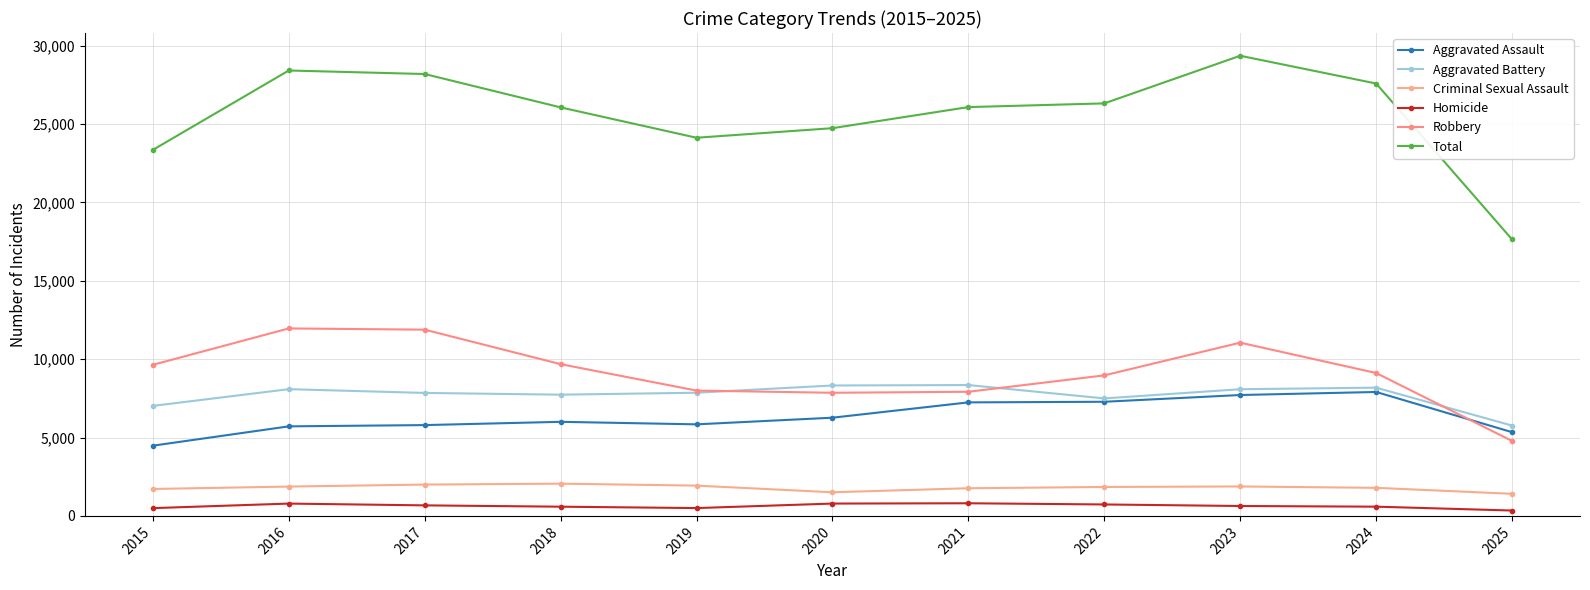

Between 2023 and 2018, which is larger?

2023